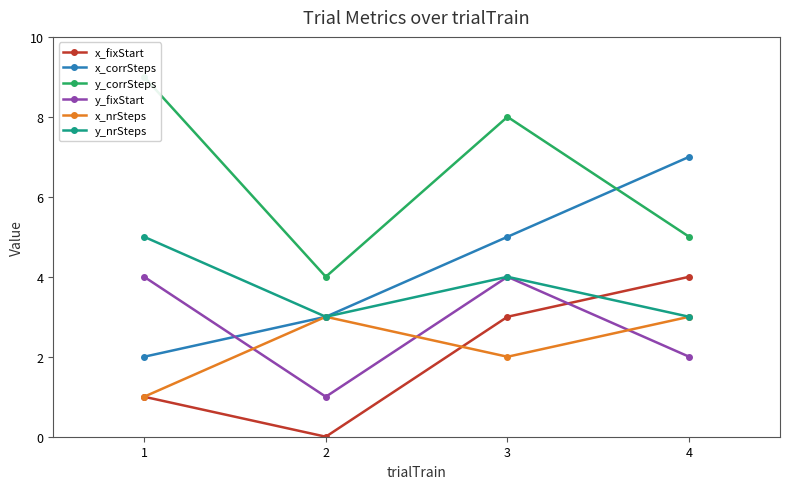

True or false: x_fixStart and y_fixStart cross at least once.

True